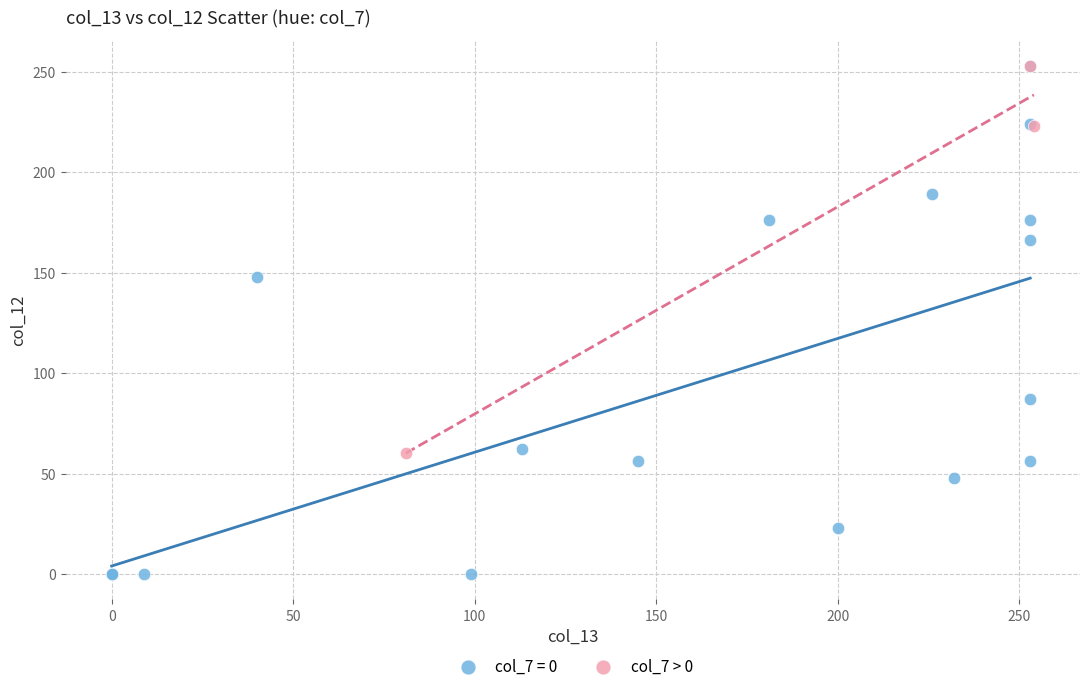

Which series contains the lowest Y value?

col_7 = 0